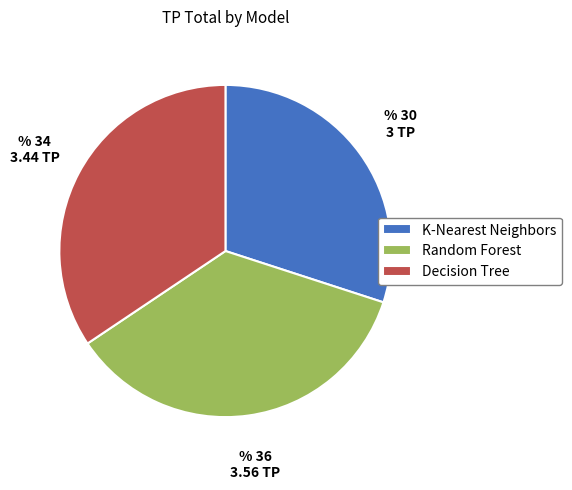

Is there any slice that represents more than half of the pie?

No